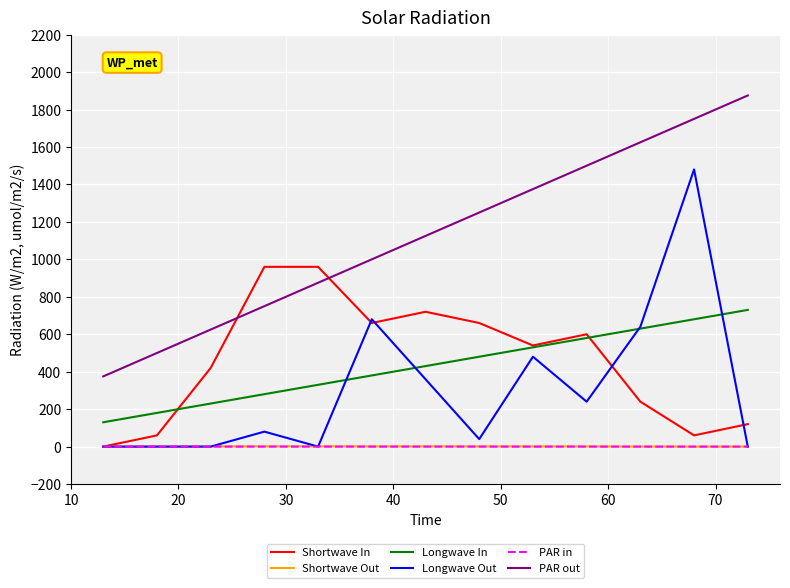

Which series has the largest total across all categories?

PAR out